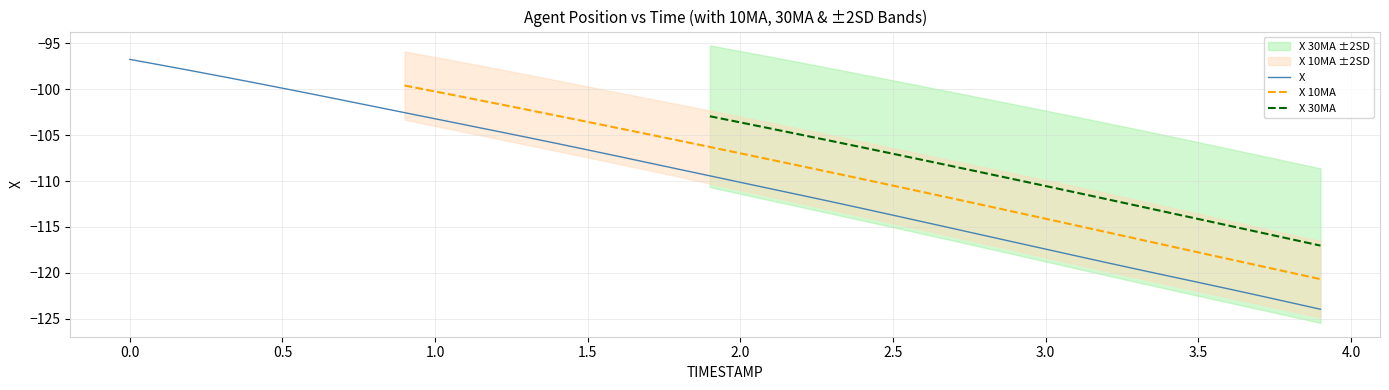

What is the highest value of the X series?

-96.7